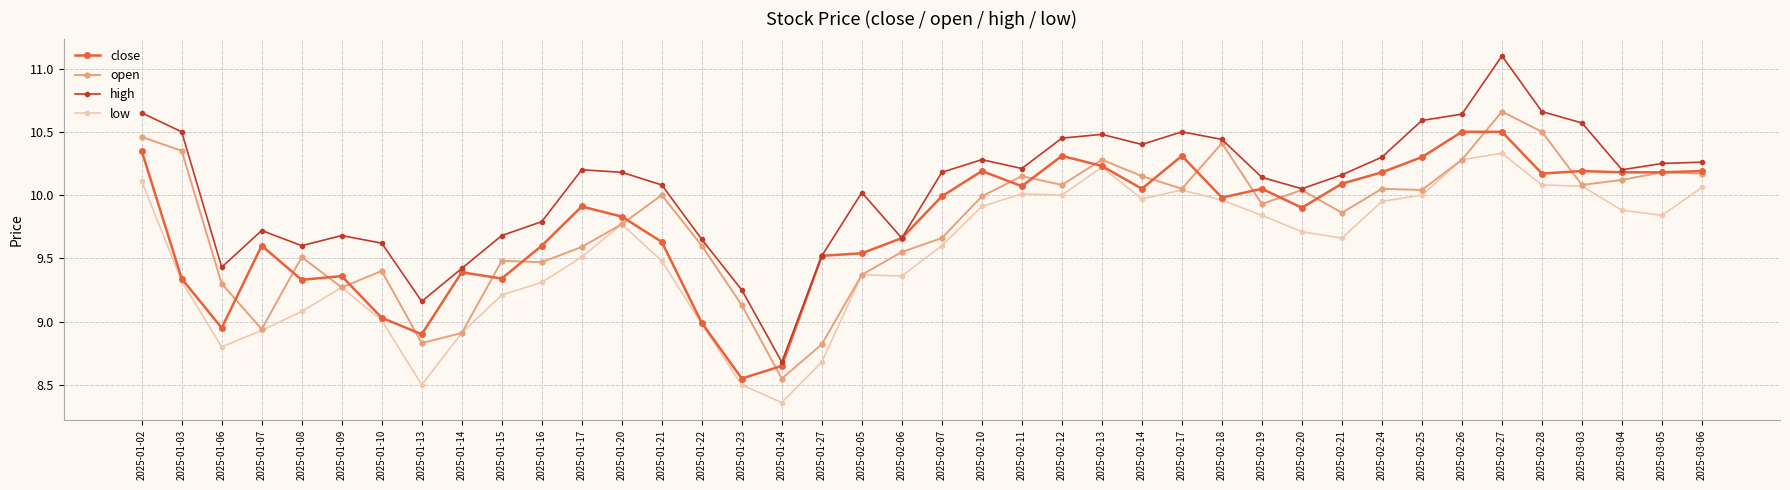

Which series has the largest range (max minus min)?

high